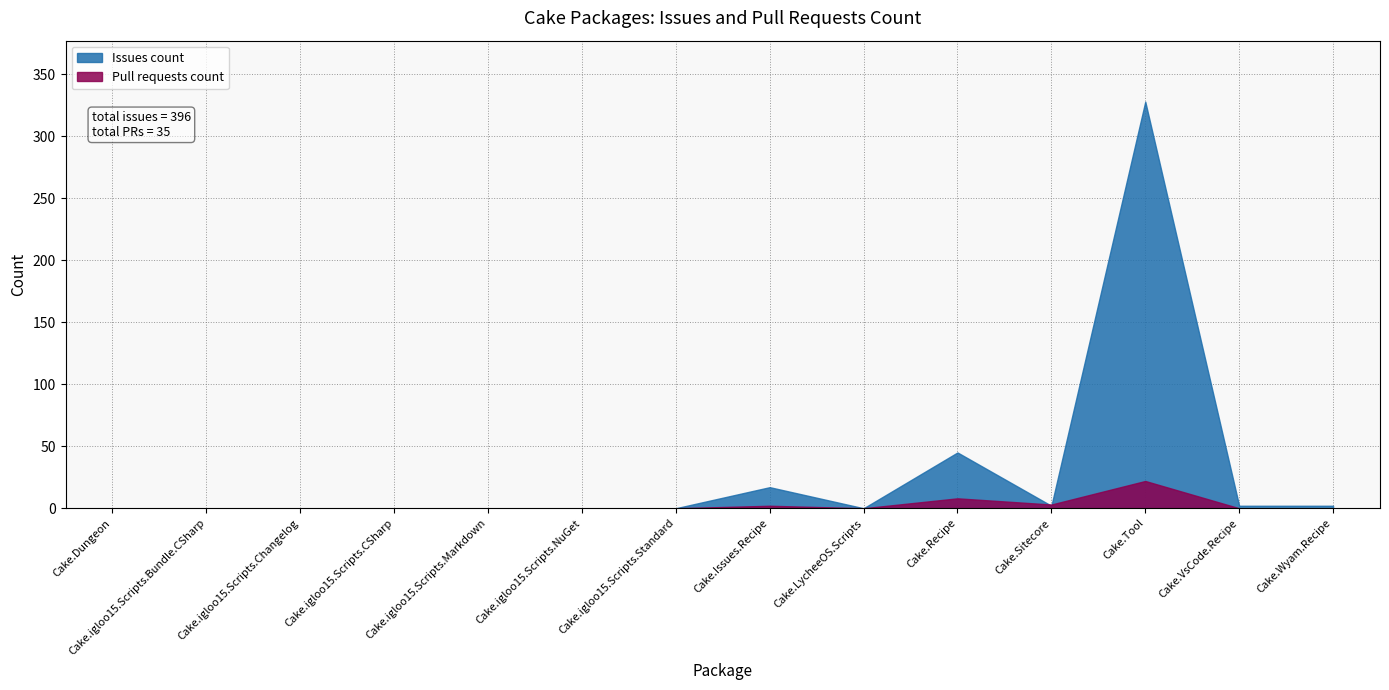

Rank the categories by Issues count value from lowest to highest.

Cake.Dungeon, Cake.igloo15.Scripts.Bundle.CSharp, Cake.igloo15.Scripts.Changelog, Cake.igloo15.Scripts.CSharp, Cake.igloo15.Scripts.Markdown, Cake.igloo15.Scripts.NuGet, Cake.igloo15.Scripts.Standard, Cake.LycheeOS.Scripts, Cake.Sitecore, Cake.VsCode.Recipe, Cake.Wyam.Recipe, Cake.Issues.Recipe, Cake.Recipe, Cake.Tool